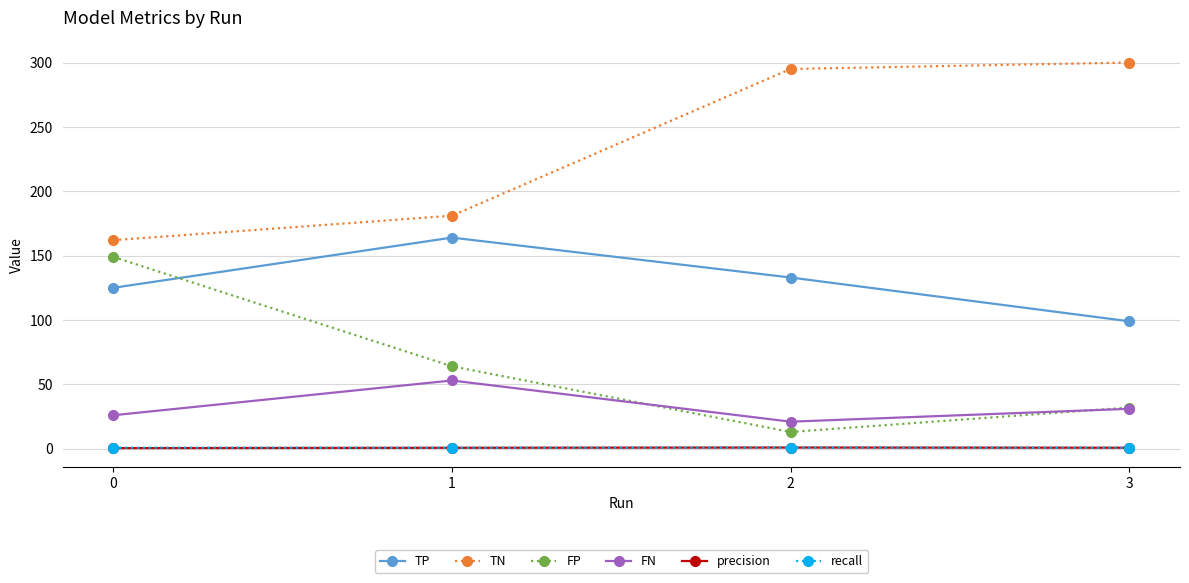

True or false: FN has a value of 32.4 at 2.

False